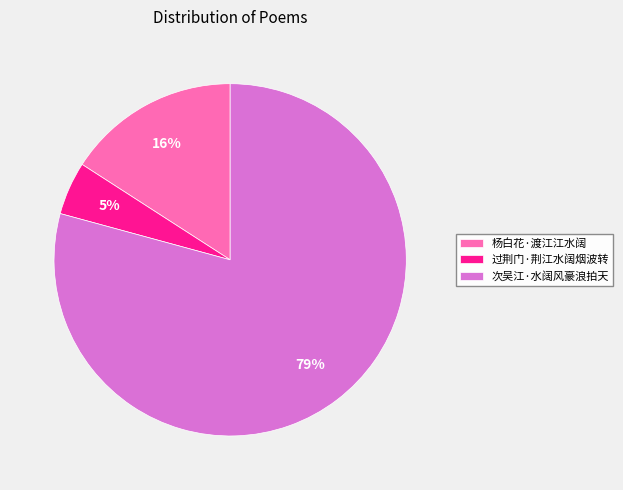

The 次吴江·水阔风豪浪拍天 slice represents 79% of the pie. True or false?

True